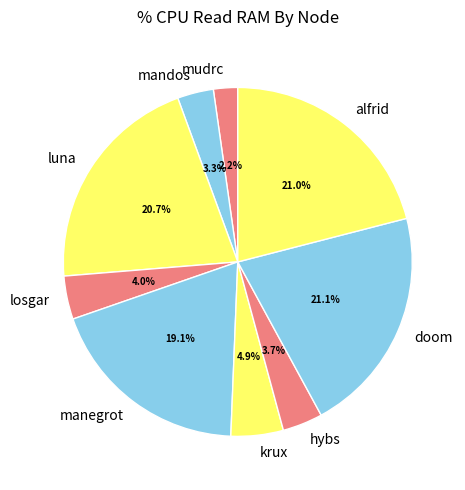

What is the total percentage of mudrc and manegrot?

21.3%